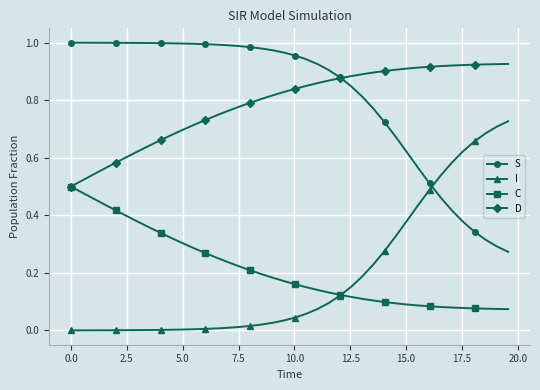

At how many categories does at least one series exceed 0?

40